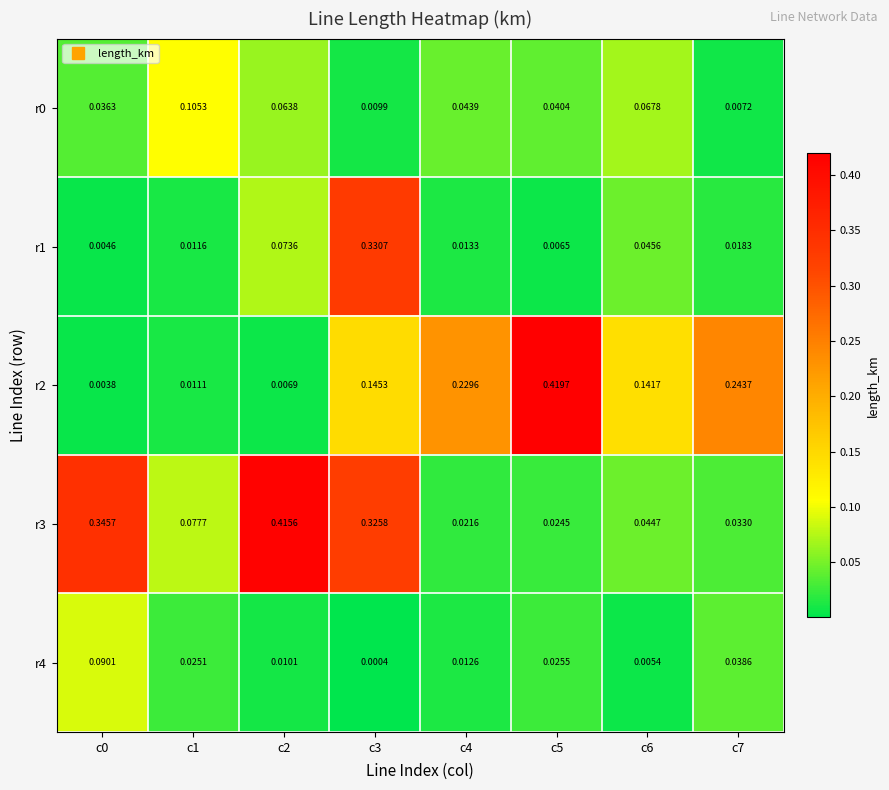

Is the value of r0 at c1 greater than the value of r4 at c1?

Yes